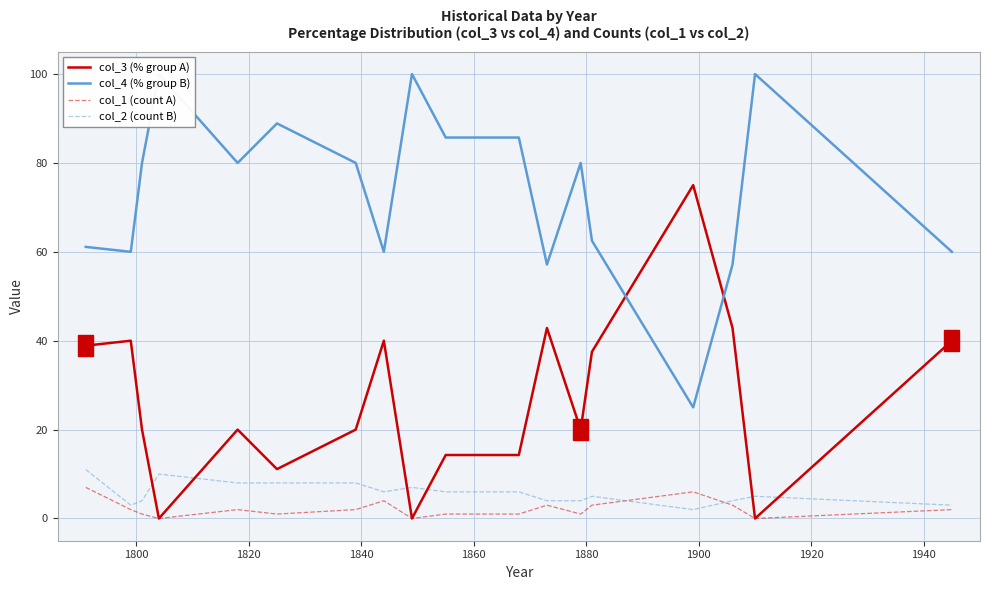

What is the maximum value for col_3 (% group A)?

75.0